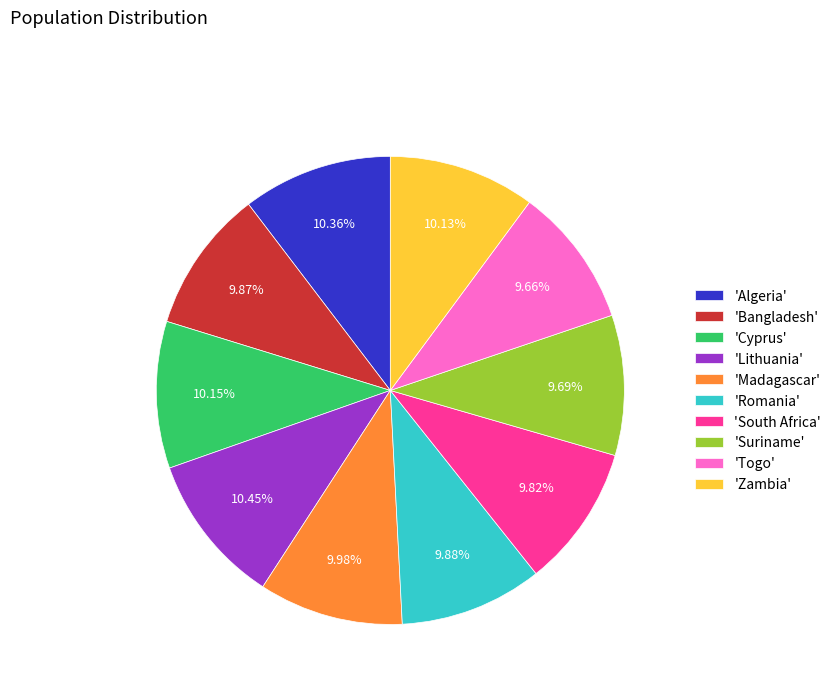

What is the ratio of the value at 'Cyprus' to the value at 'Madagascar'?

1.0